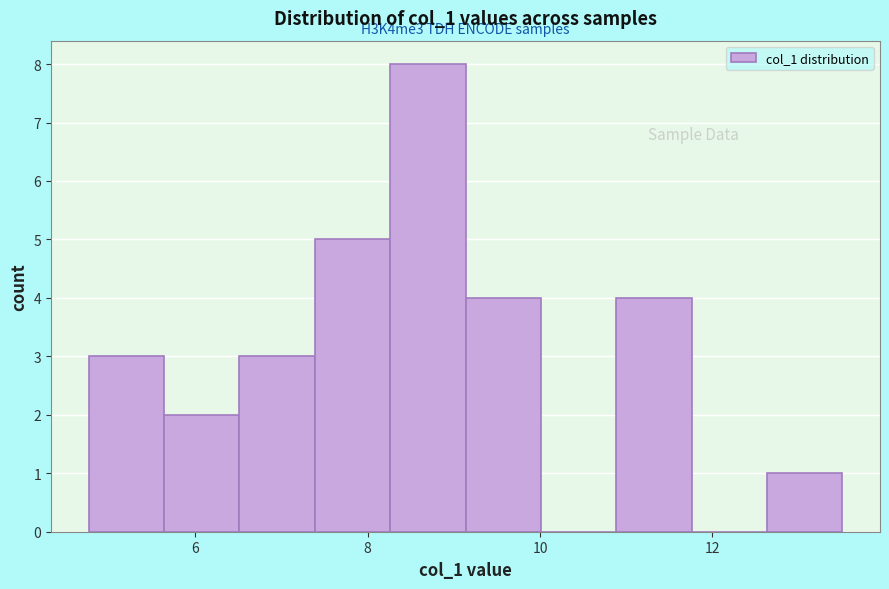

Over which range of the x-axis is the bar tallest?

8.2 to 9.2